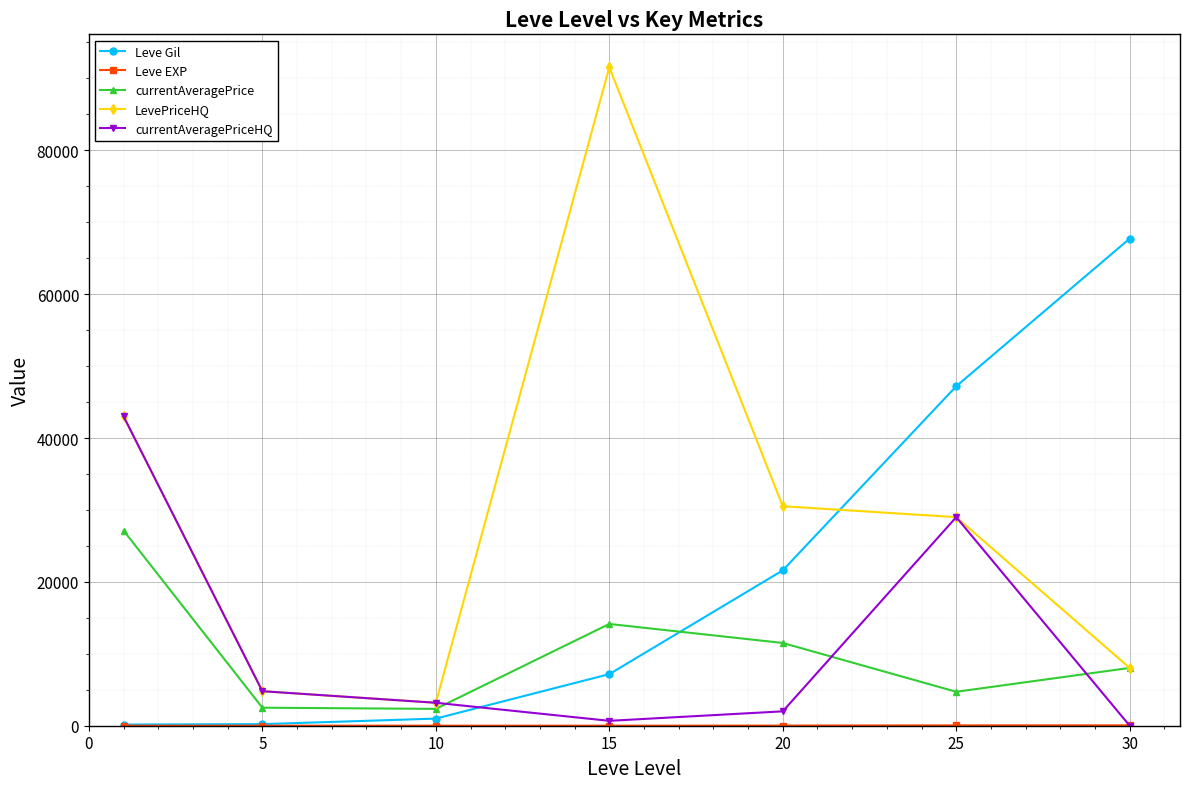

How many intersections are there between currentAveragePriceHQ and Leve Gil?

1